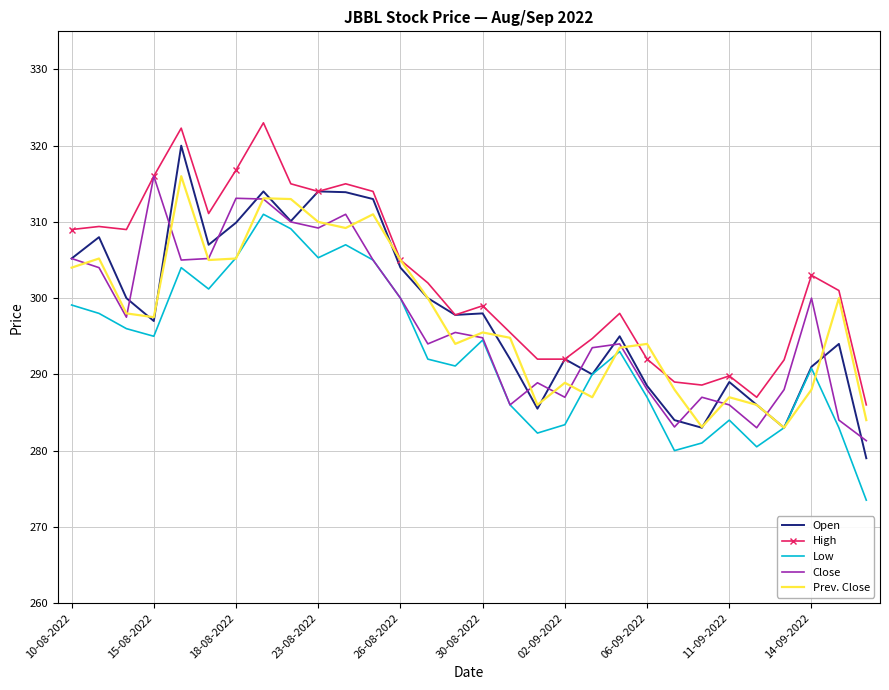

What is the maximum value shown in the chart?

323.0